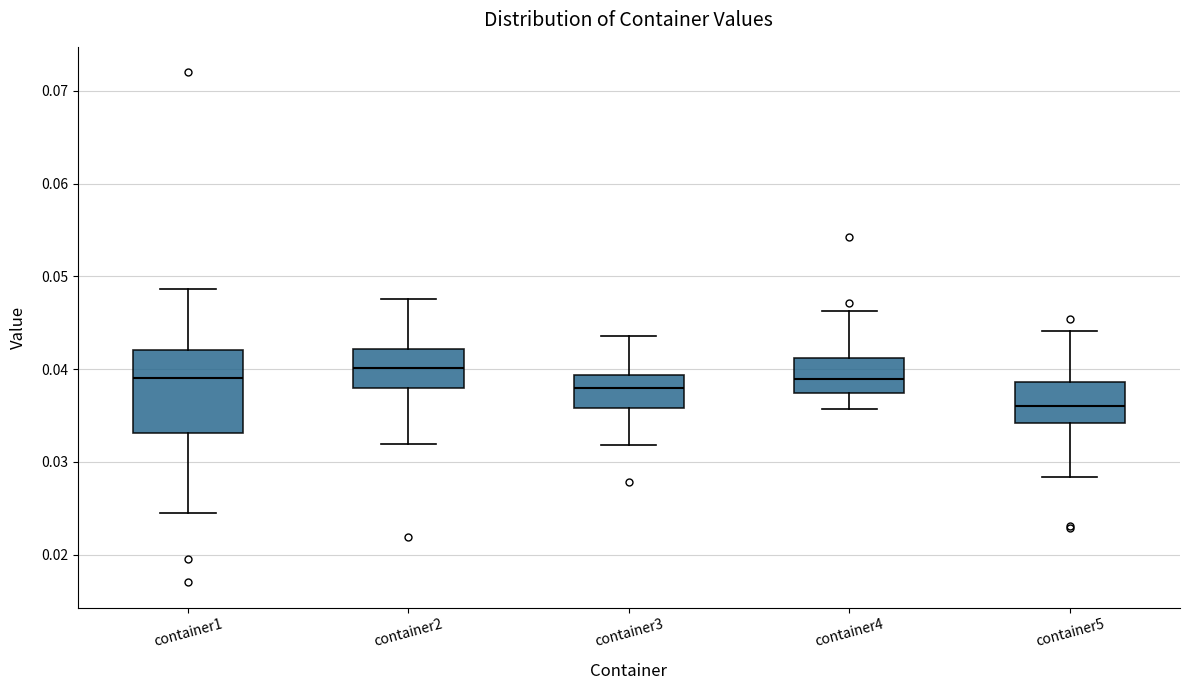

Where does the lower whisker of the box for container3 end on the y-axis? The values are not printed on the chart, so give them approximately, as read against the axis.

0.032